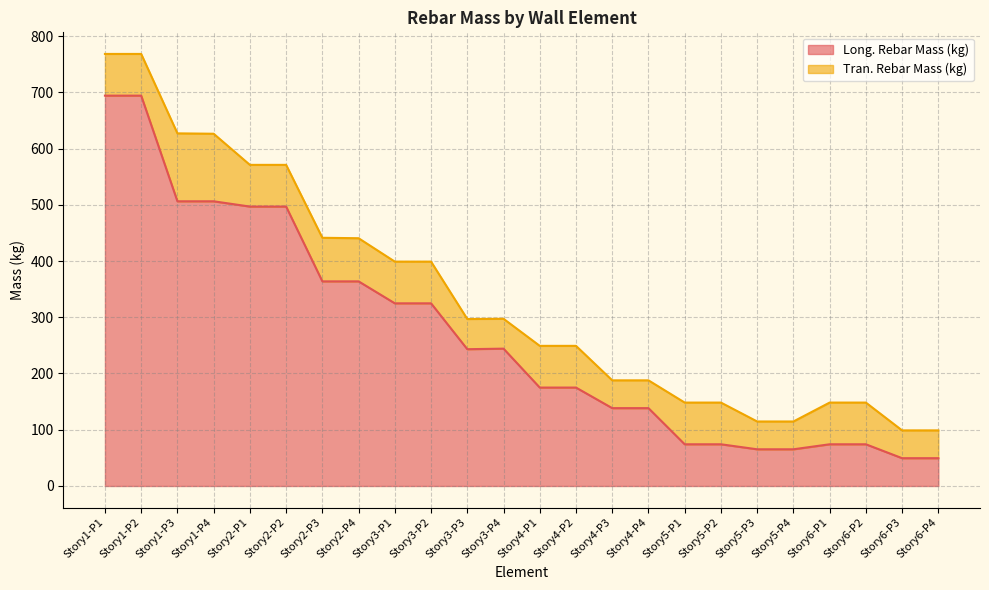

What is the sum of the values at Story6-P3 and Story1-P3?

555.6